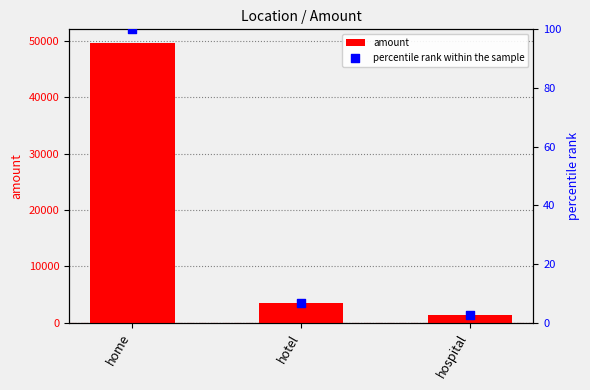

Which series reaches the maximum Y coordinate?

amount